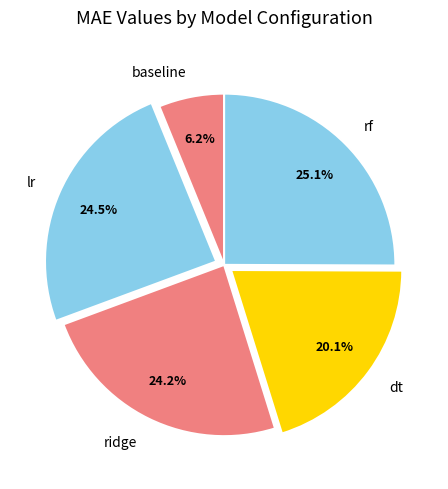

Combined, what portion of the pie is lr and dt?

44.6%